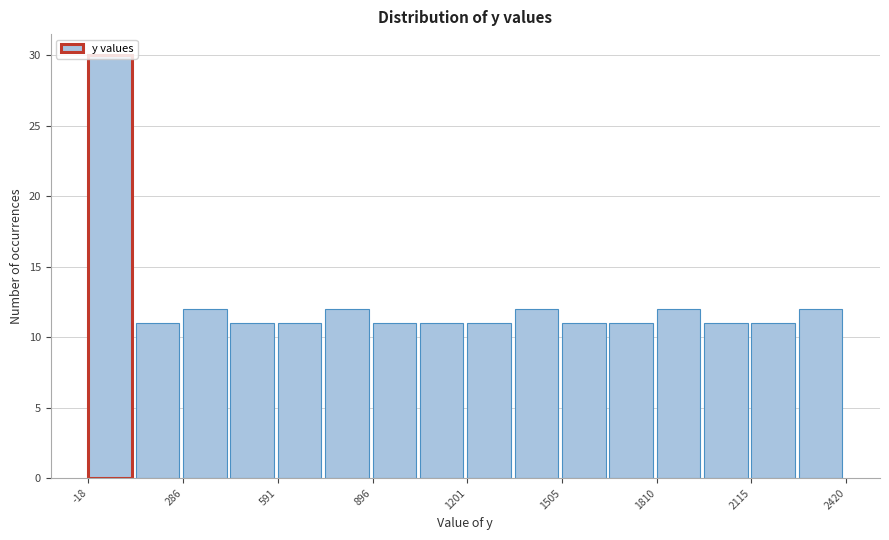

Around what value on the x-axis is the tallest bar? Give the approximate position of its centre, as read against the axis.

50